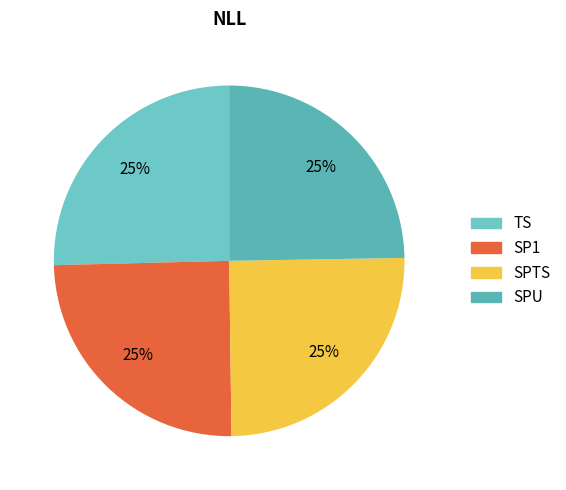

Approximately how many times larger is the value at SP1 compared to SPU?

1.0